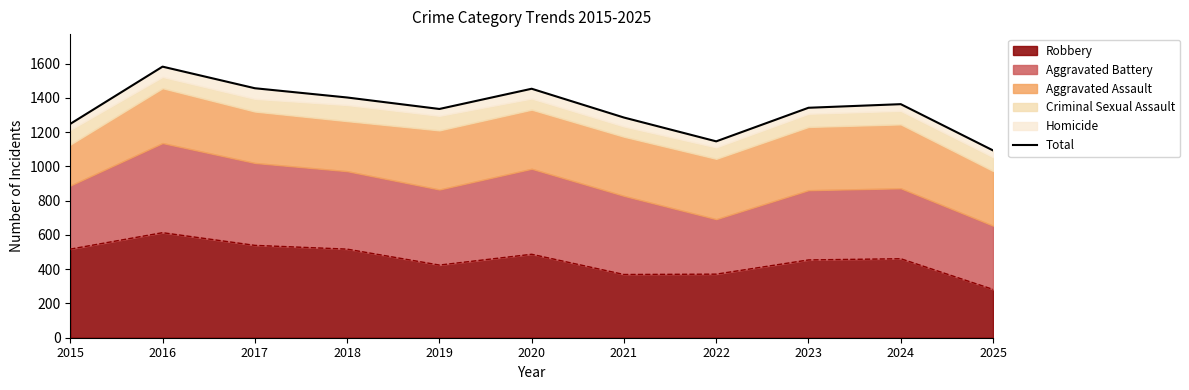

What is the smallest value displayed?

1093